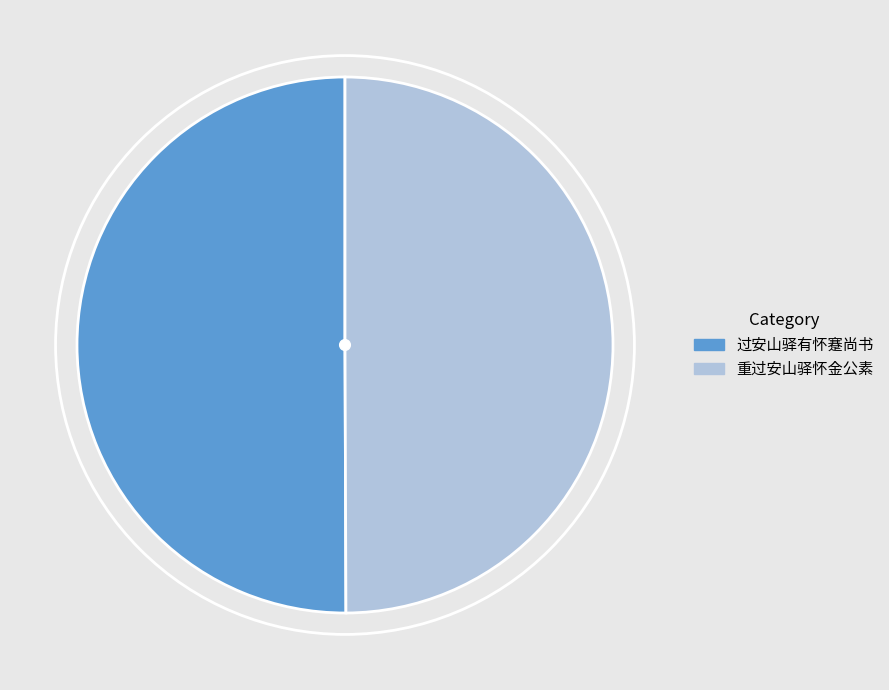

Do 重过安山驿怀金公素 and 过安山驿有怀蹇尚书 together represent more than half of the pie?

Yes